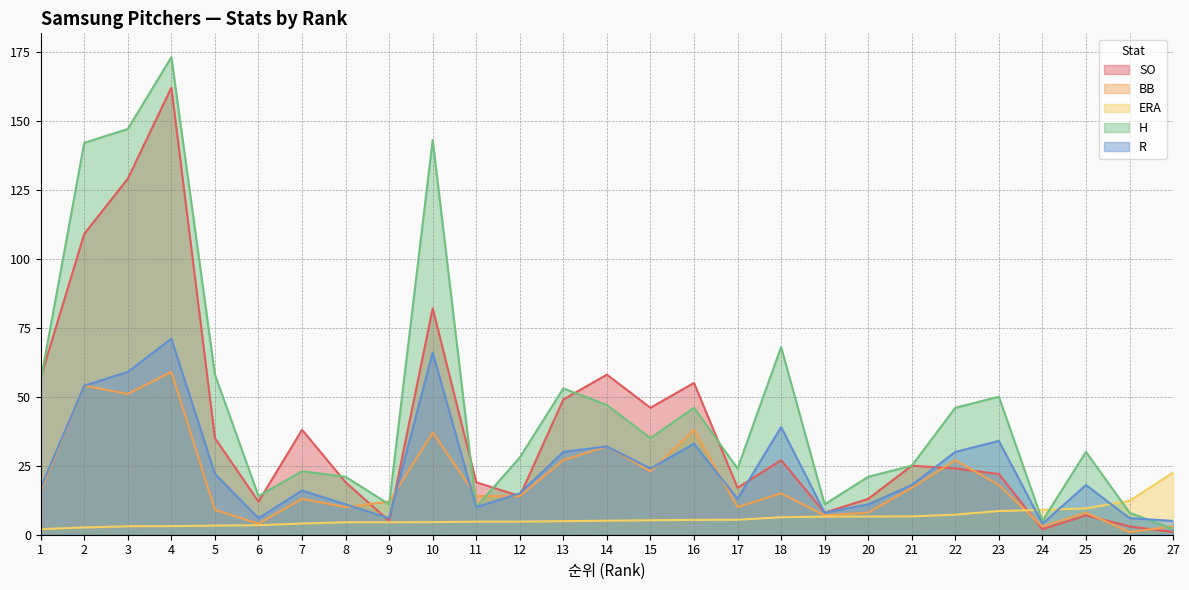

How many interior local valleys does the R series have?

7